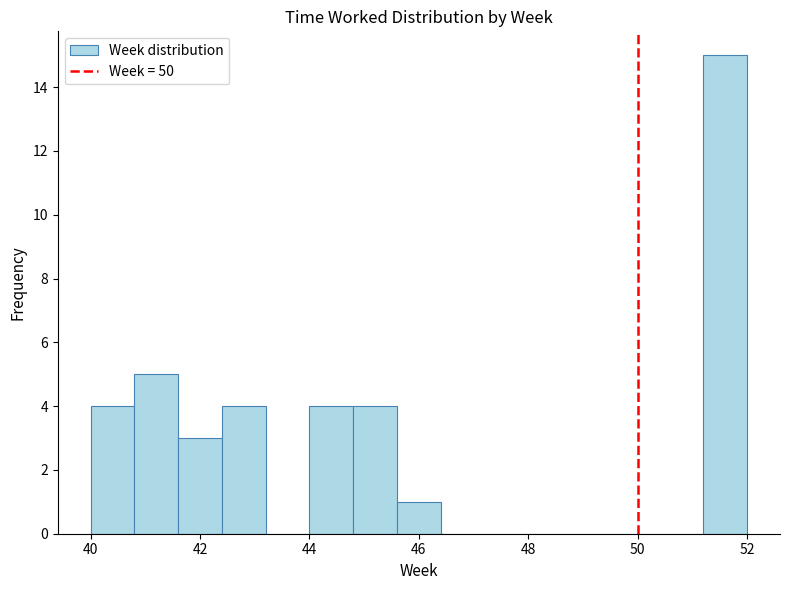

Reading left to right, transcribe this chart: for each bar, give the range it covers on the x-axis and its height. The values are not printed on the chart, so give them approximately, as read against the axis.

40.0 to 40.8: 4
40.8 to 41.6: 5
41.6 to 42.4: 3
42.4 to 43.2: 4
43.2 to 44.0: 0
44.0 to 44.8: 4
44.8 to 45.6: 4
45.6 to 46.4: 1
46.4 to 47.2: 0
47.2 to 48.0: 0
48.0 to 48.8: 0
48.8 to 49.6: 0
49.6 to 50.4: 0
50.4 to 51.2: 0
51.2 to 52.0: 15